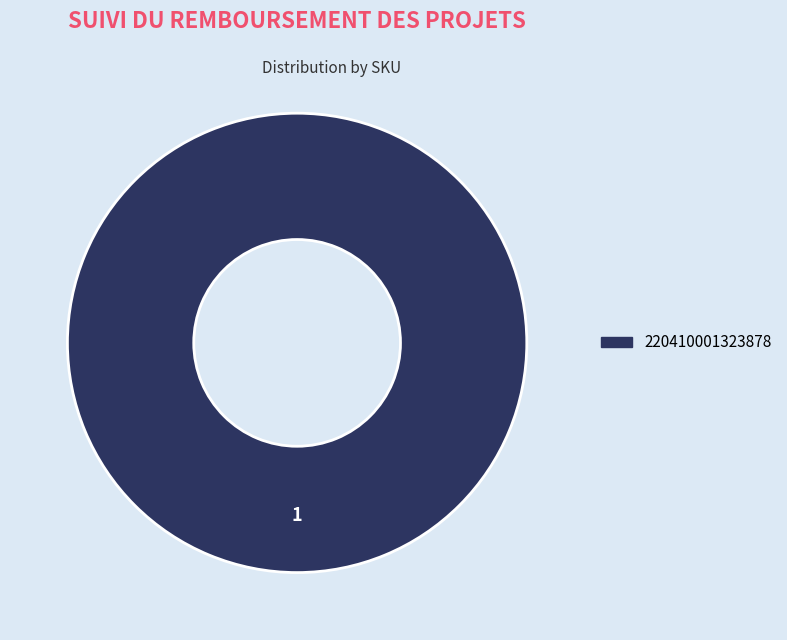

The 220410001323878 slice represents 100% of the pie. True or false?

True